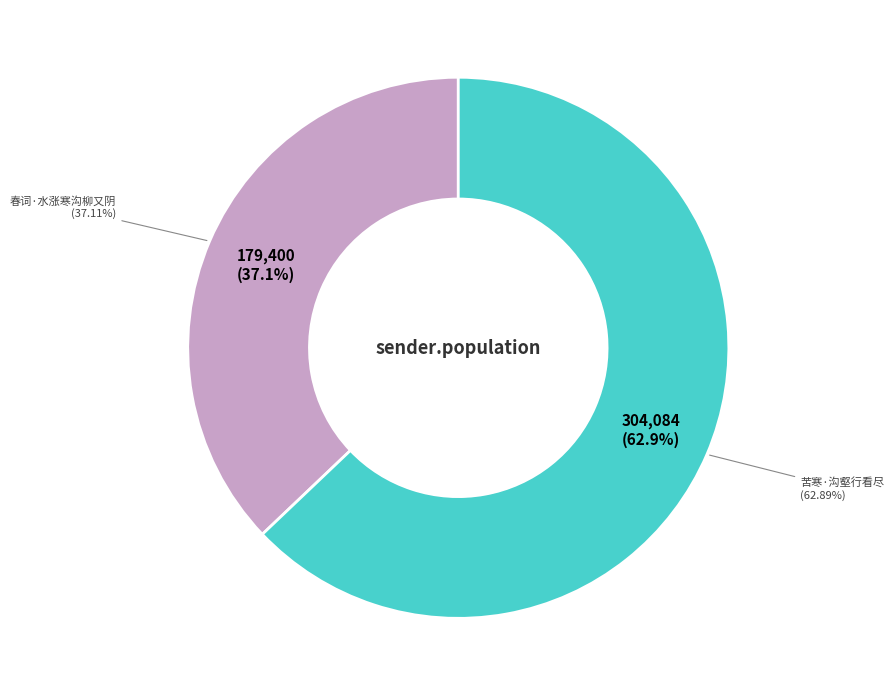

Which has a higher value, 春词·水涨寒沟柳又阴 or 苦寒·沟壑行看尽?

苦寒·沟壑行看尽